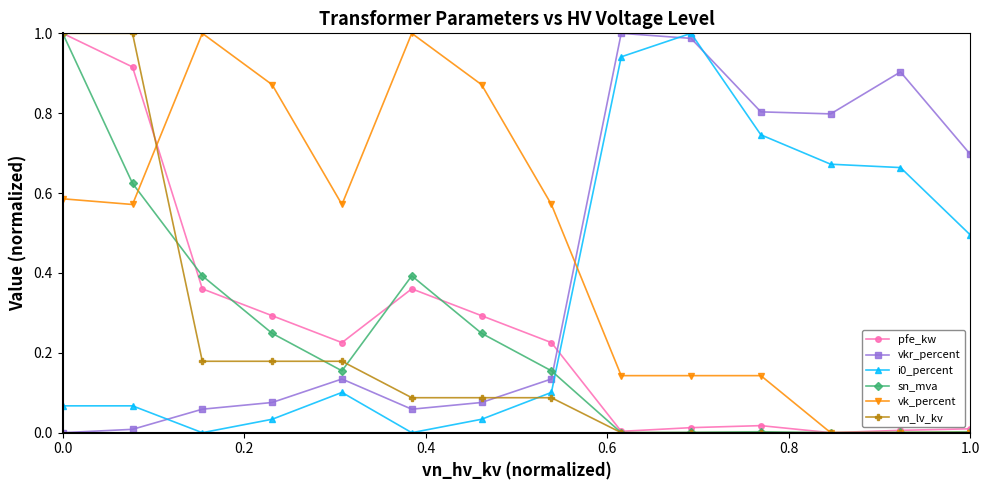

True or false: vk_percent and i0_percent cross at least once.

True